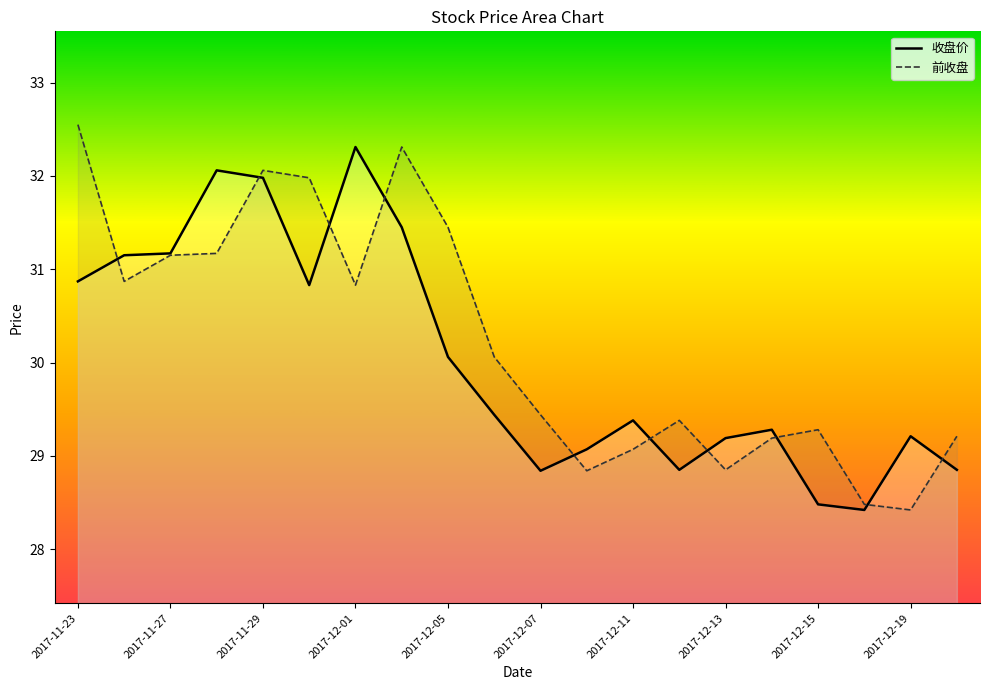

At which category is the sum across all series the highest?

2017-11-29